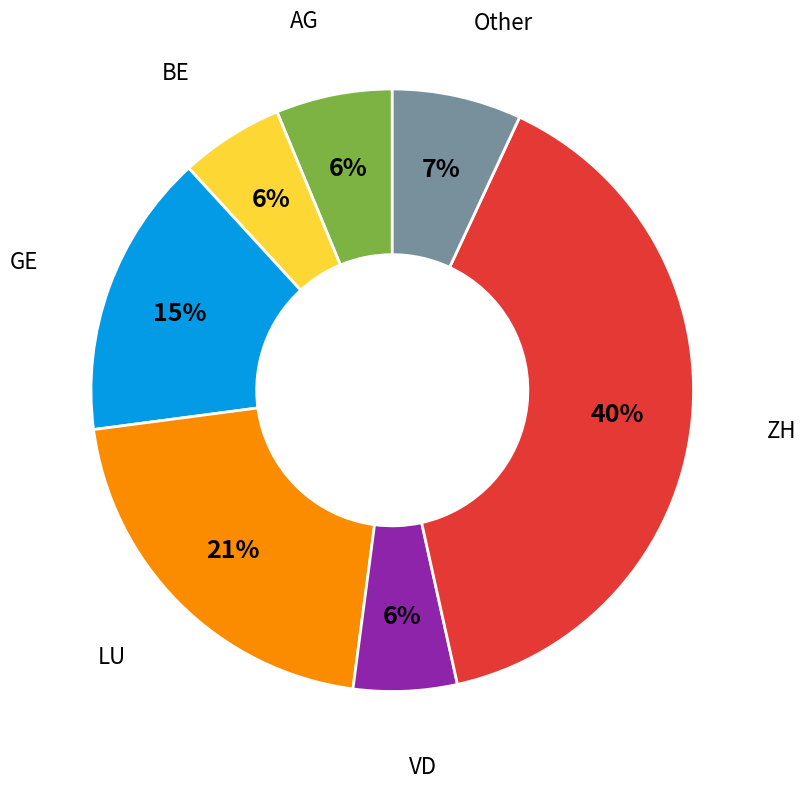

What percentage is the ZH slice, to the nearest percent?

40%